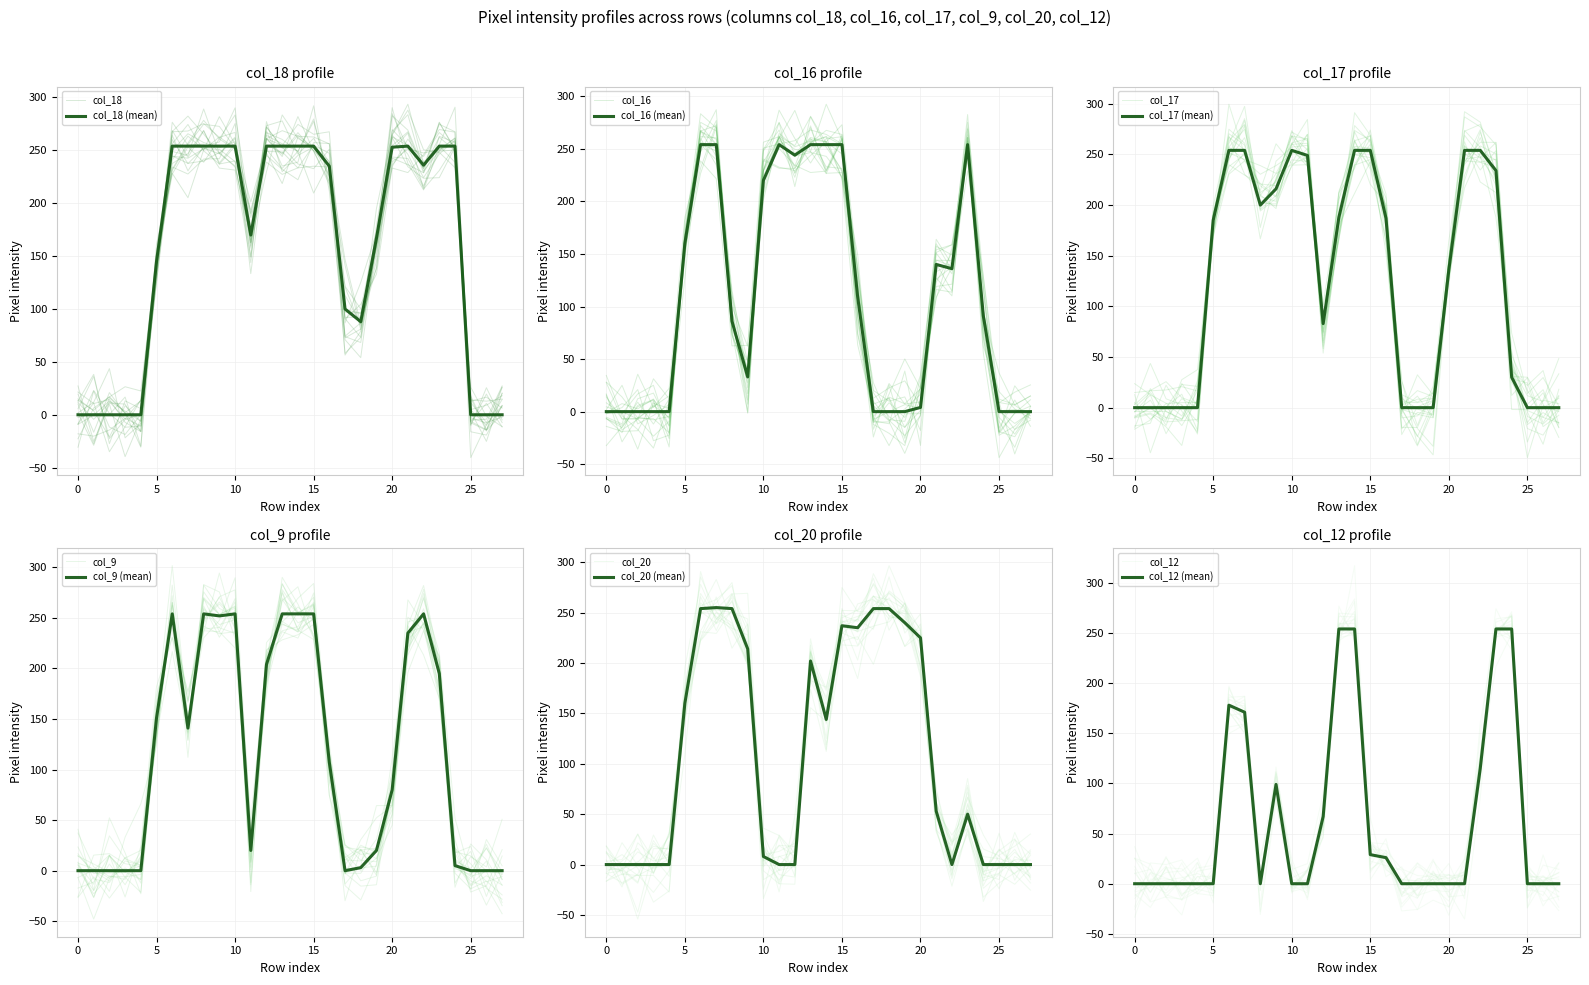

Which has a higher value, row_20 or row_0?

row_20